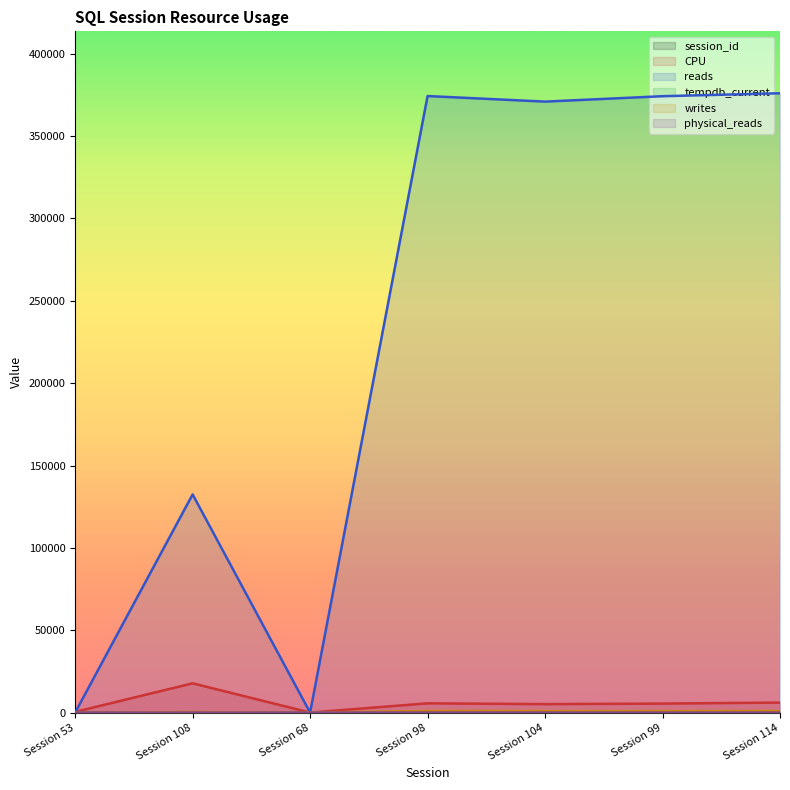

What is the sum of the physical_reads values at Session 104 and Session 68?

36